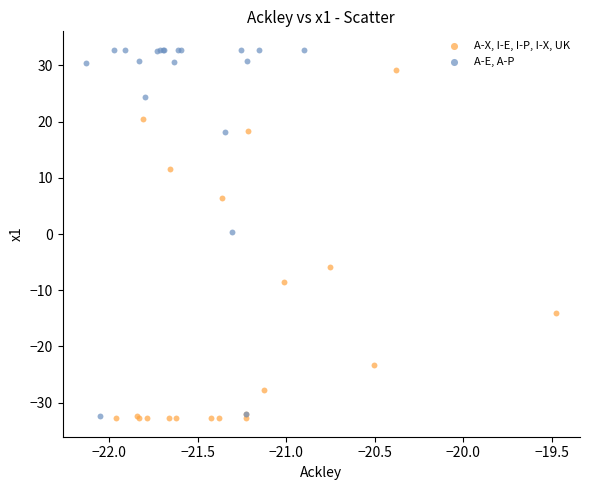

Which series has the largest Y range (max minus min)?

A-E, A-P